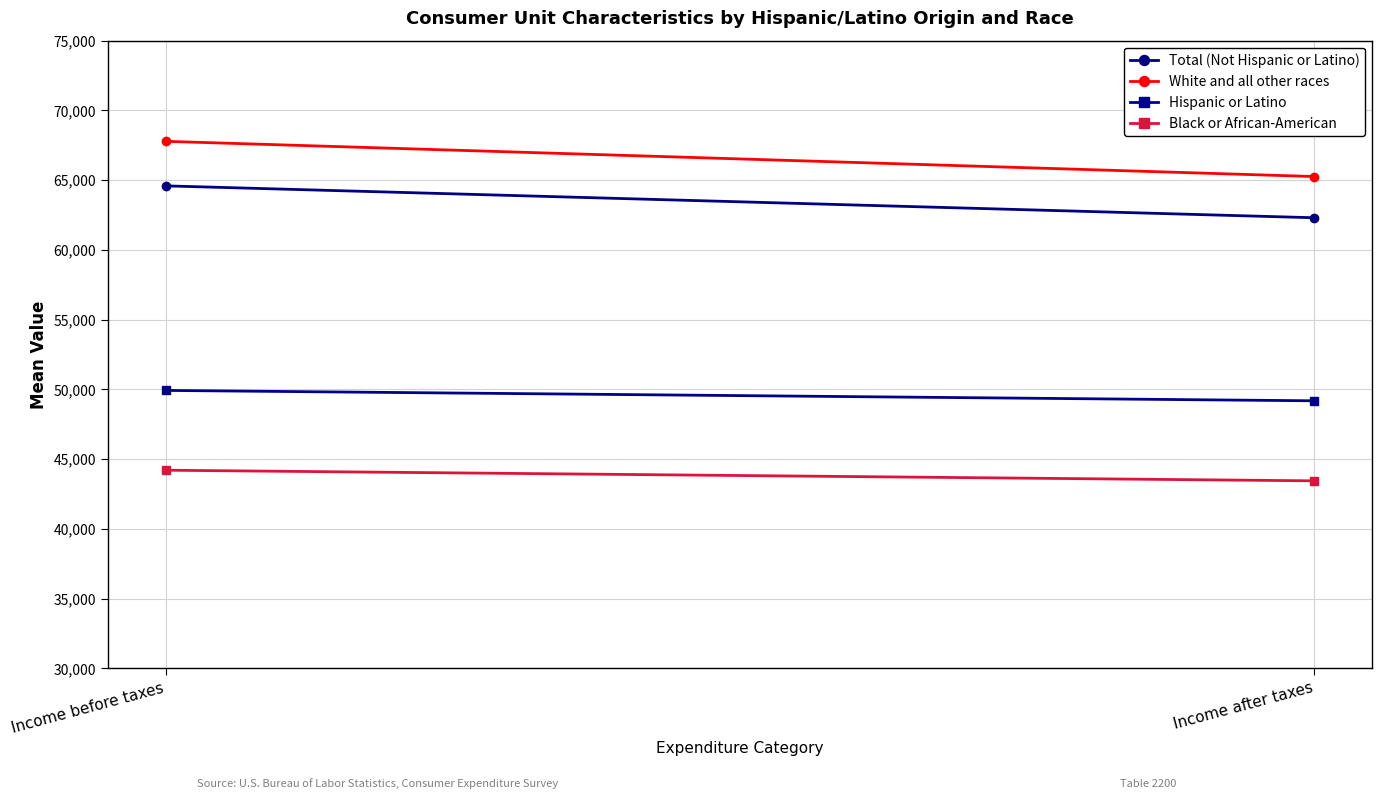

What is the sum of the Black or African-American values at Income before taxes and Income after taxes?

87660